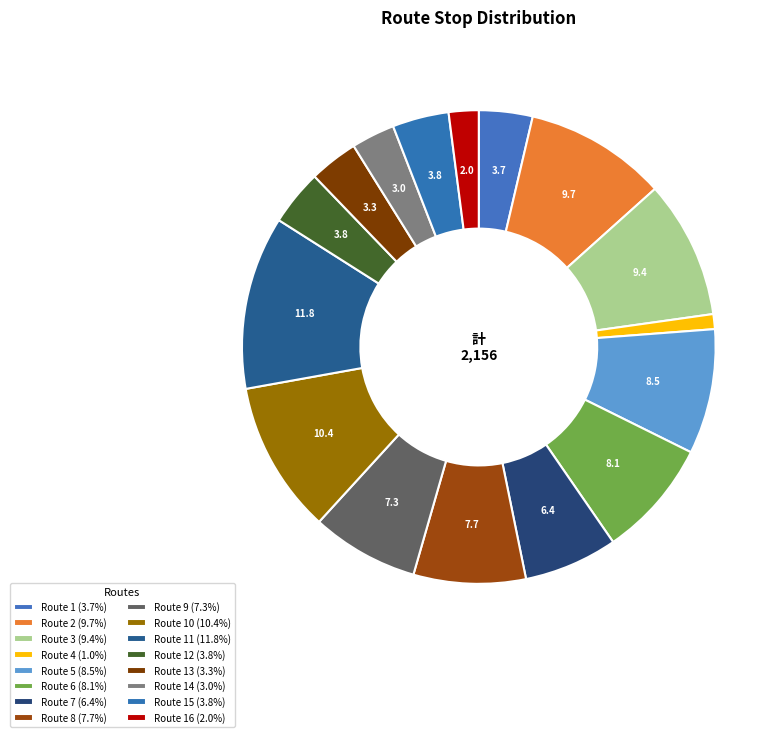

Count the number of slices in the pie.

16